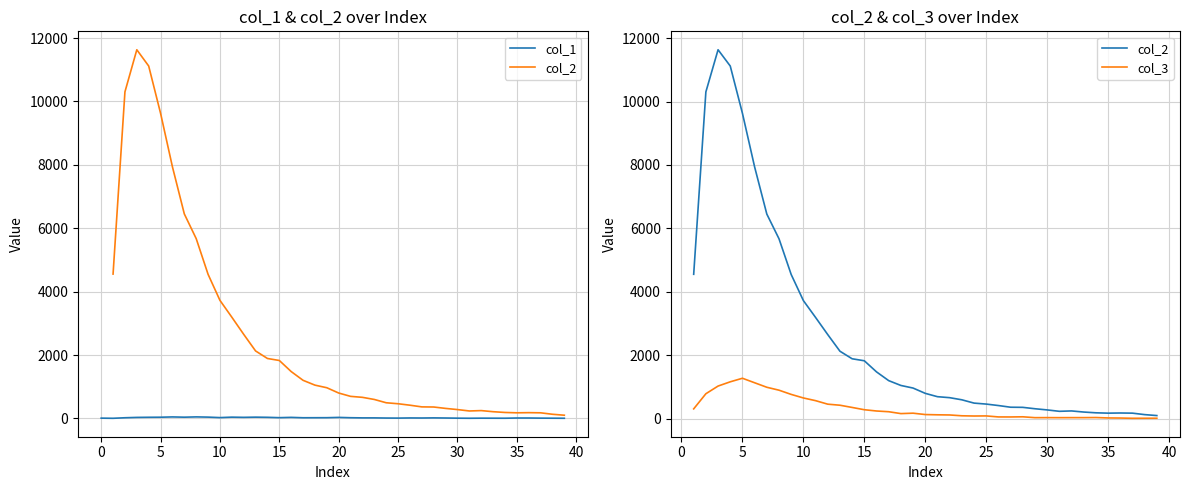

At which category does col_1 reach its first local peak?

25